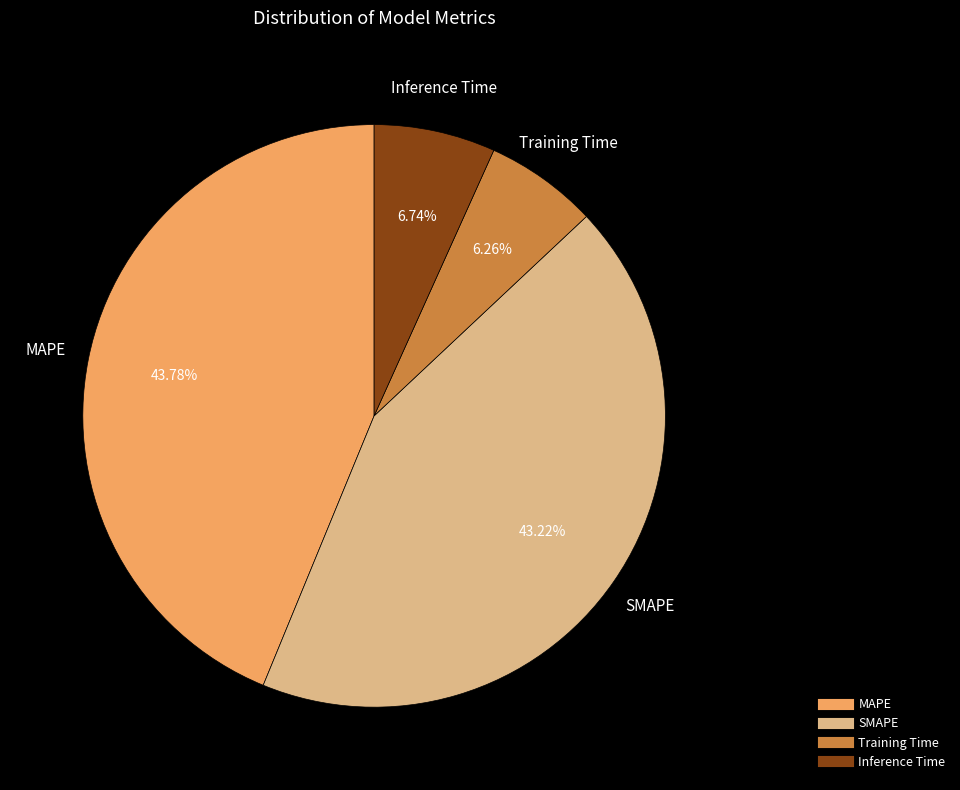

To the nearest percent, what is the combined percentage of Training Time and MAPE?

50%